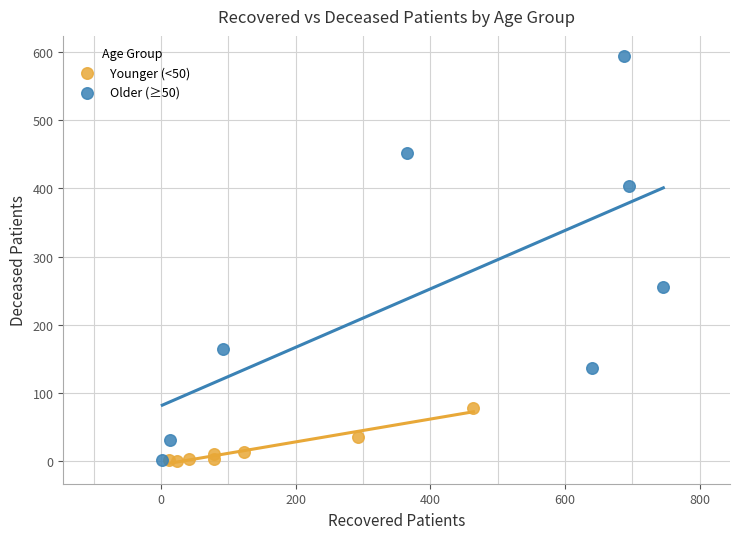

Which series reaches the maximum Y coordinate?

Older (≥50)